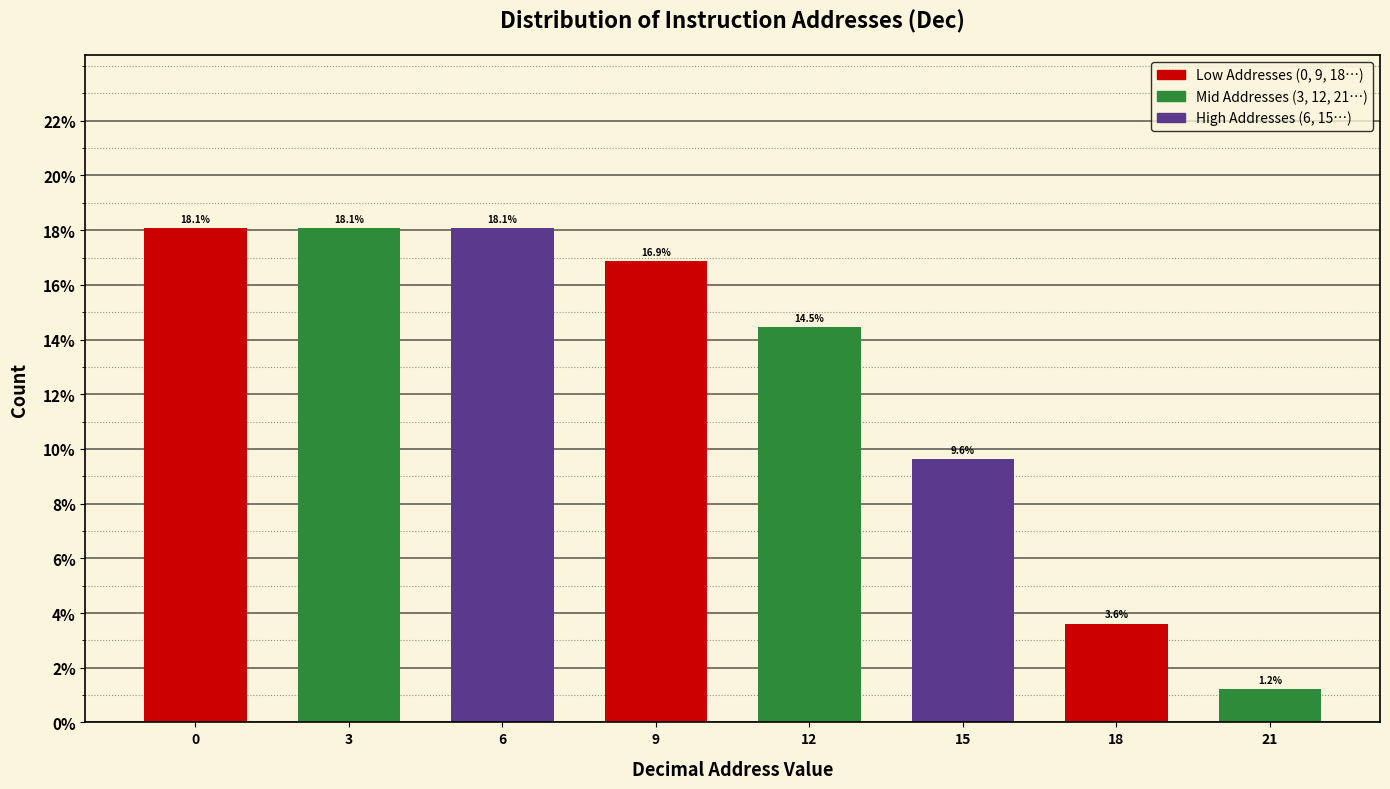

Reading left to right, what are all the values shown in this chart?

0=18.1	3=18.1	6=18.1	9=16.9	12=14.5	15=9.6	18=3.6	21=1.2